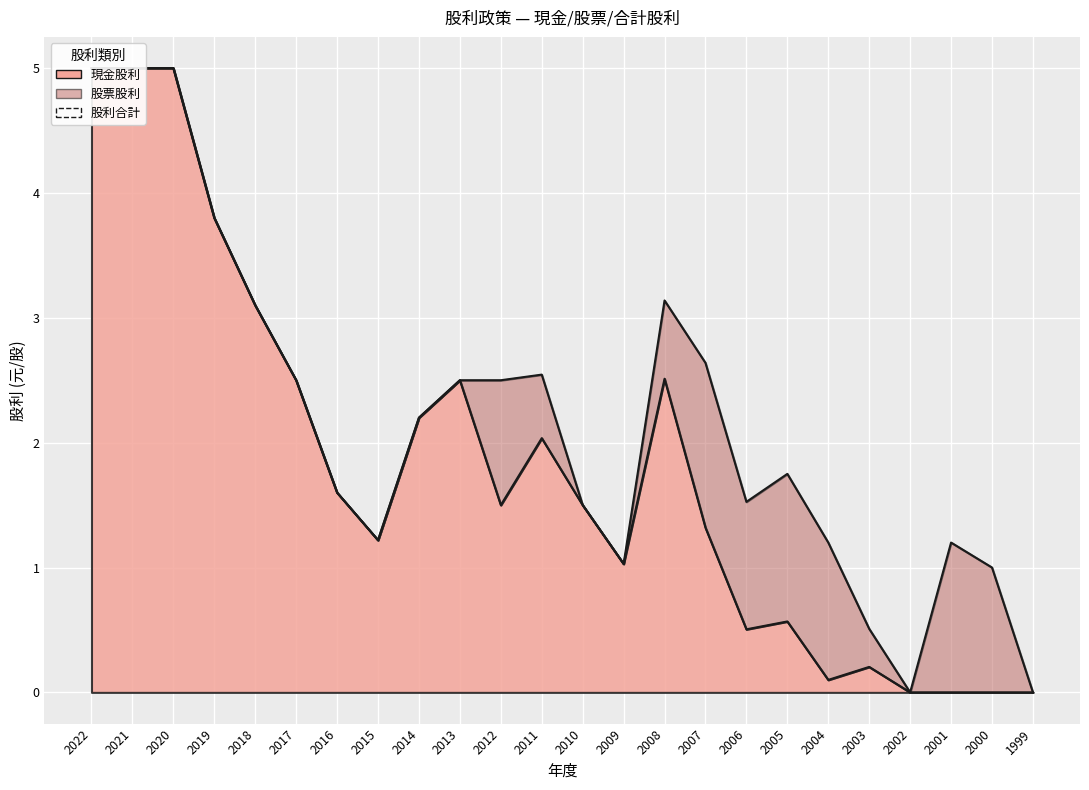

Where does the 現金股利 series first go above 1?

2022